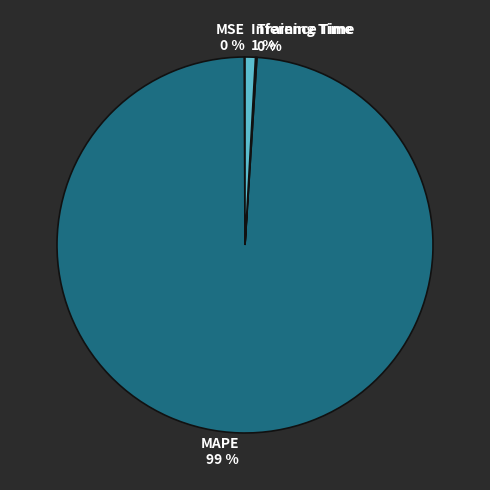

The MAPE slice represents 90% of the pie. True or false?

False